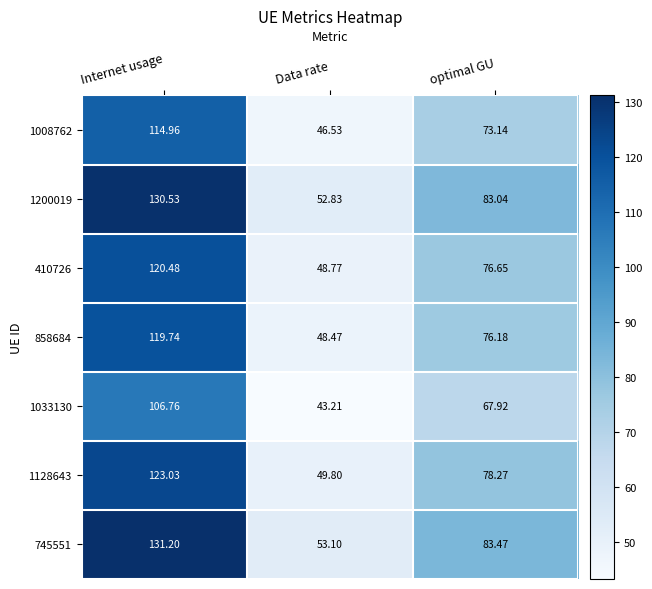

At which category is the sum across all series the highest?

Internet usage